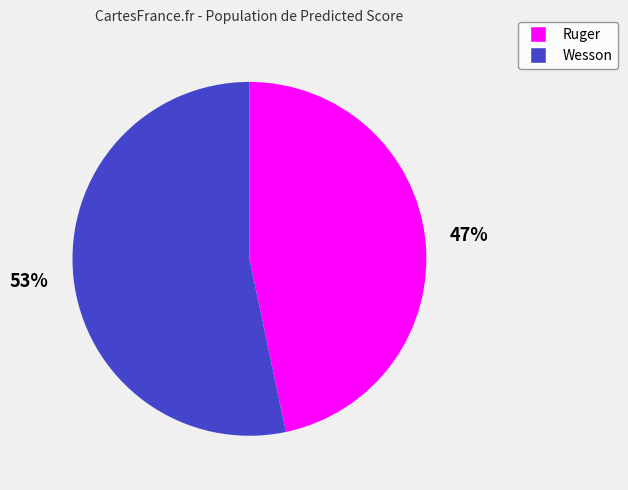

How many slices are in this pie chart?

2